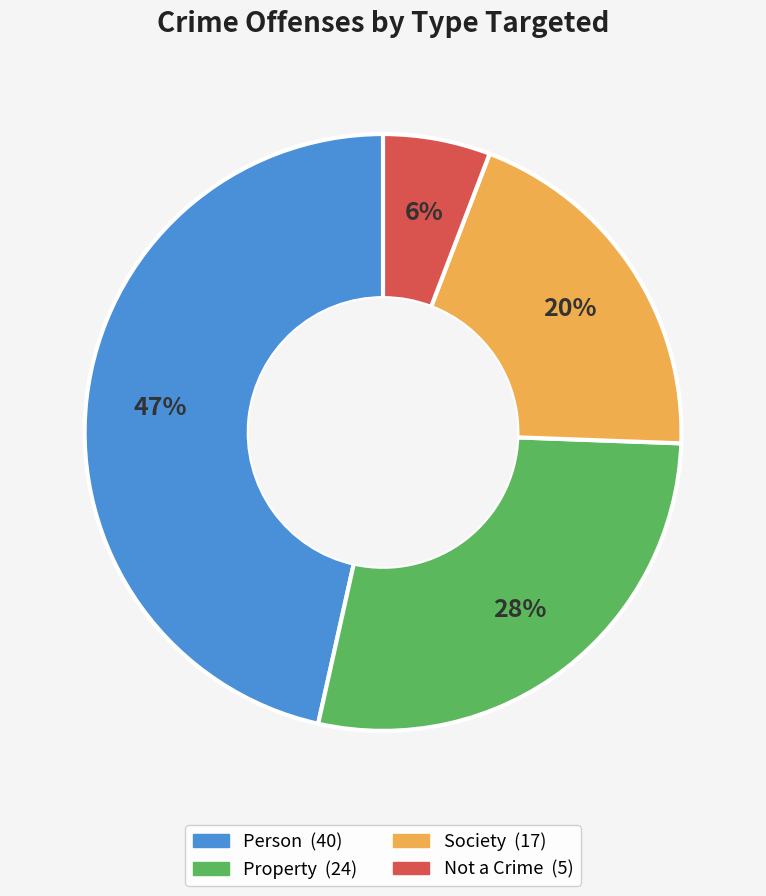

Rank the categories by value from highest to lowest.

Person, Property, Society, Not a Crime